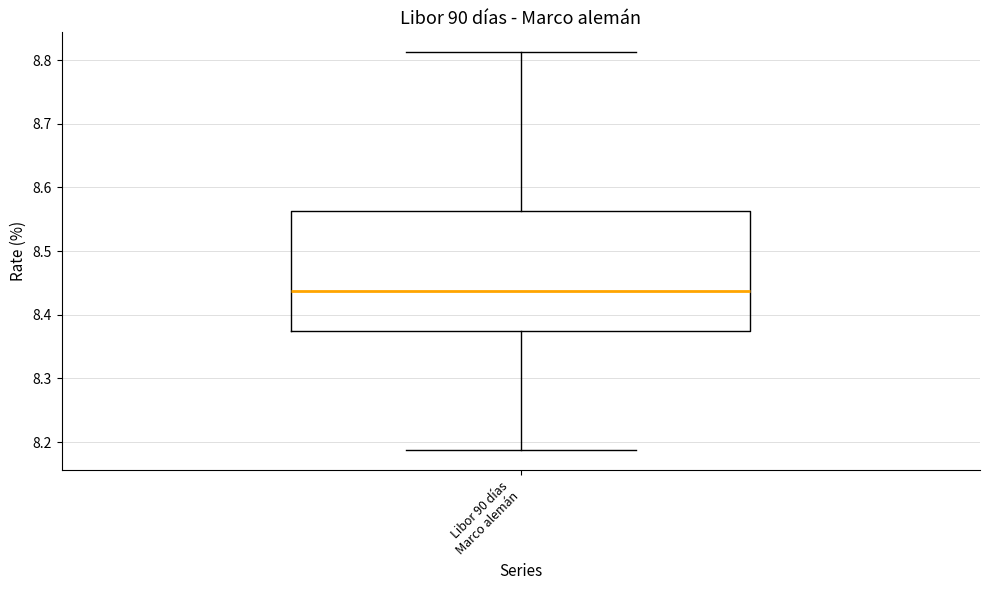

Where does the upper whisker of the box for Libor 90 días Marco alemán end on the y-axis? The values are not printed on the chart, so give them approximately, as read against the axis.

8.81